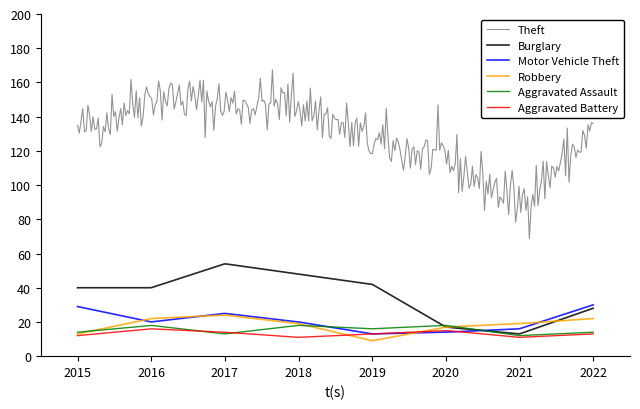

True or false: Robbery and Theft cross at least once.

False